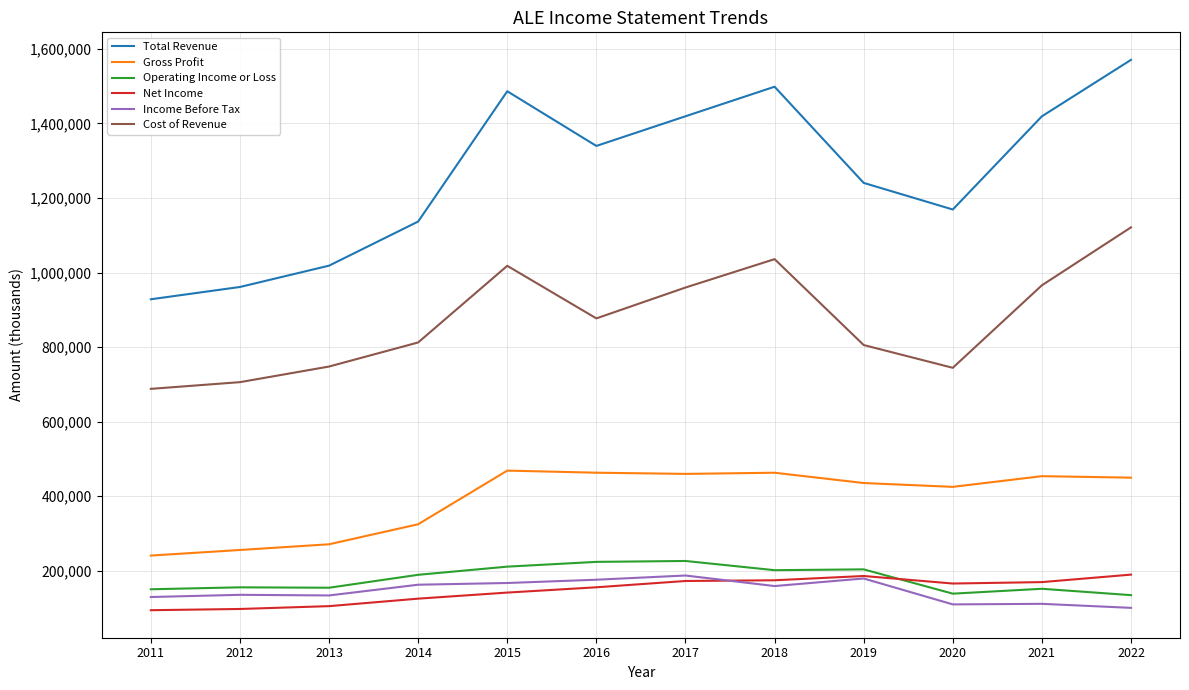

Which series has the largest total across all categories?

Total Revenue